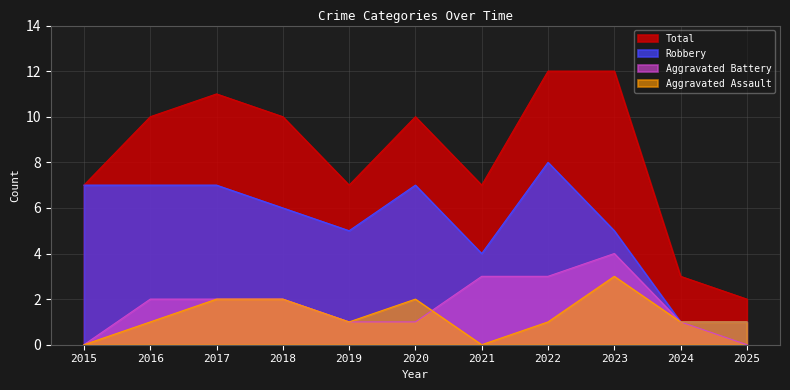

Rank the categories by Aggravated Battery value from highest to lowest.

2023, 2021, 2022, 2016, 2017, 2018, 2019, 2020, 2024, 2015, 2025